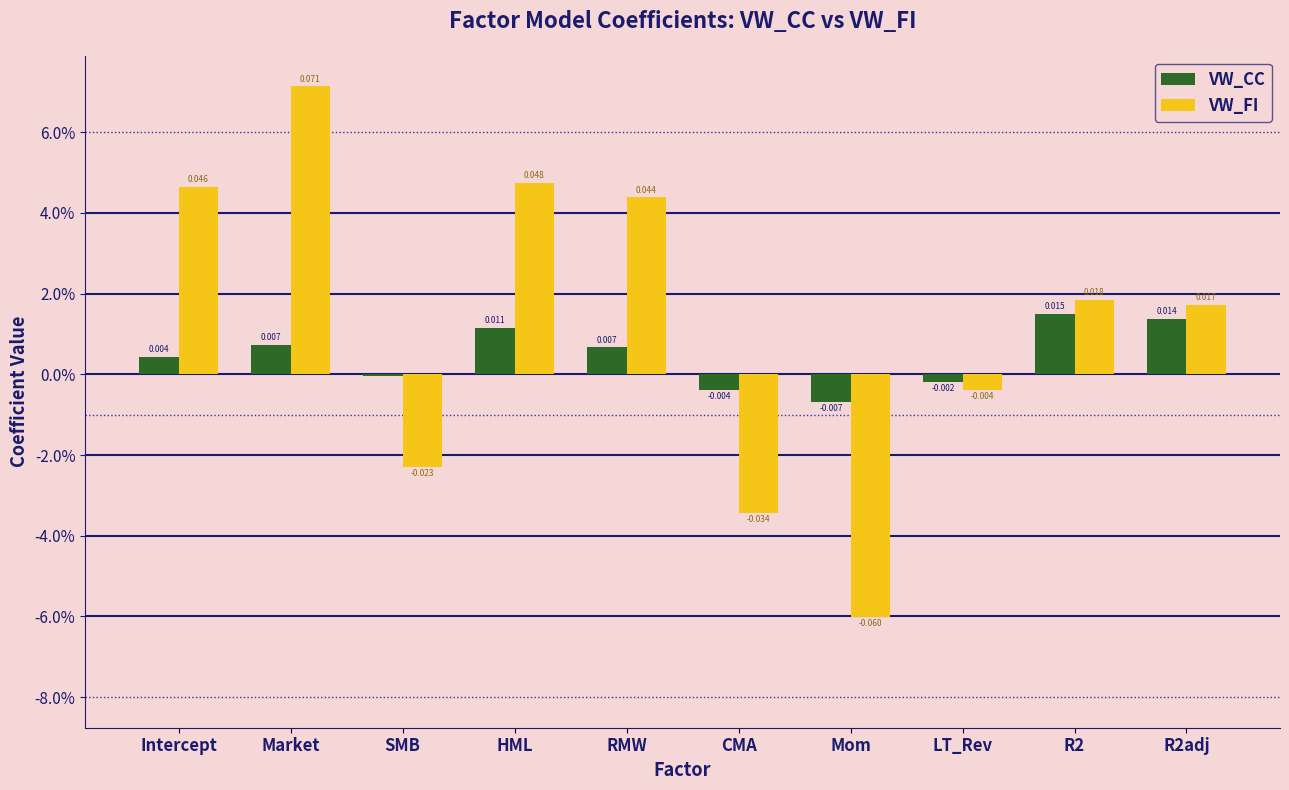

At which label does VW_FI first exceed 0?

Intercept